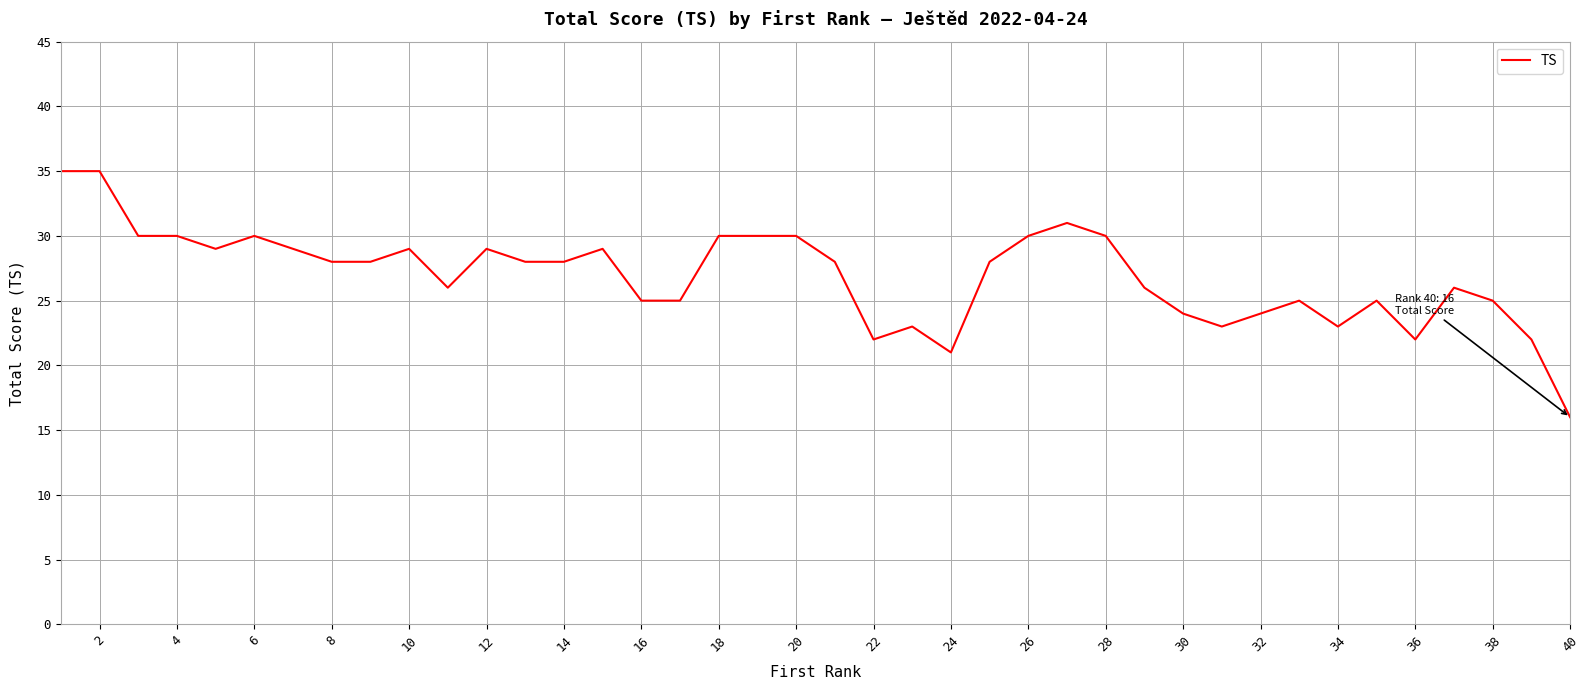

What is the difference between the maximum and minimum values?

19